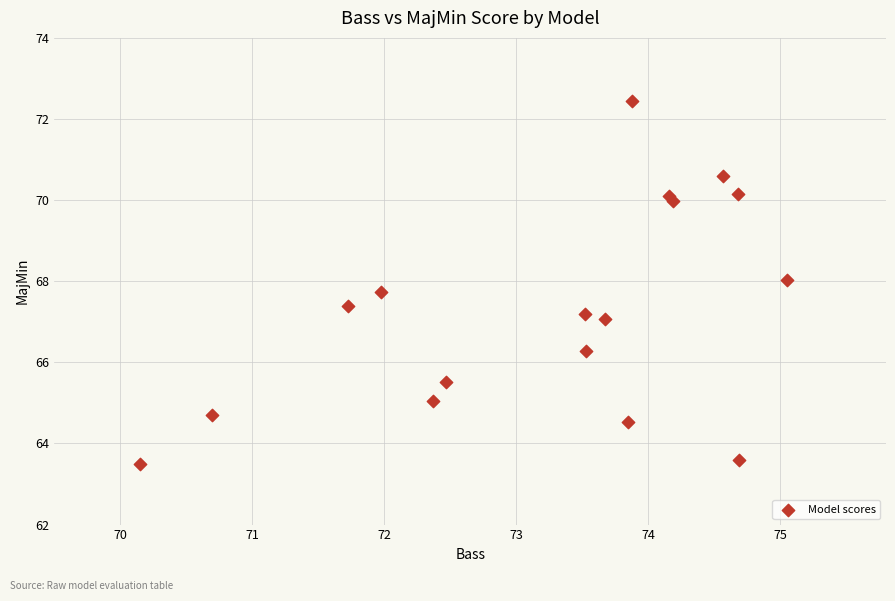

What is the range of Y values (max minus min)?

9.0